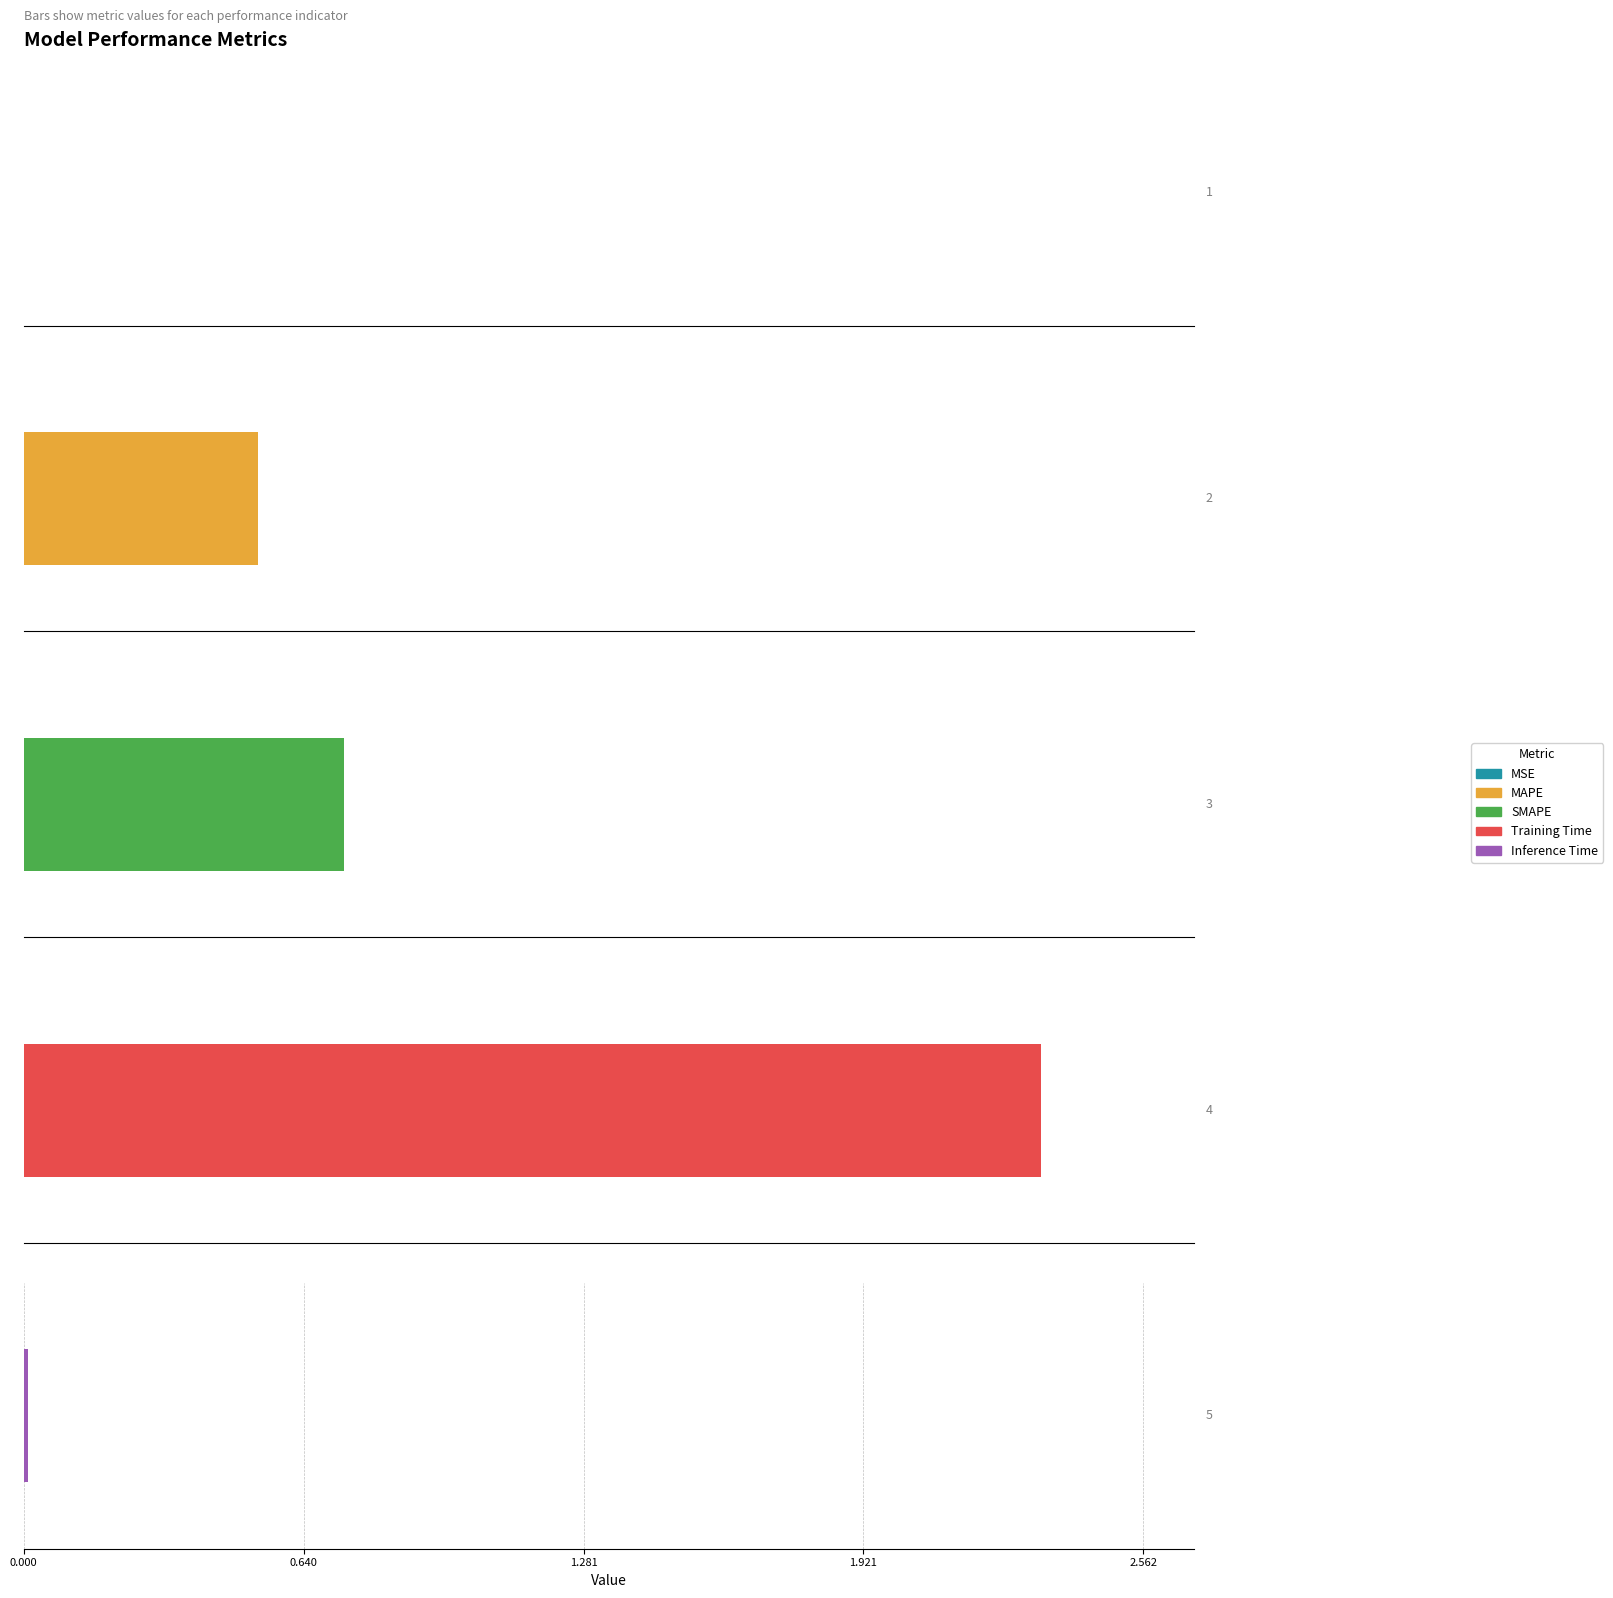

What is the difference between the values at MSE and Training Time?

2.3